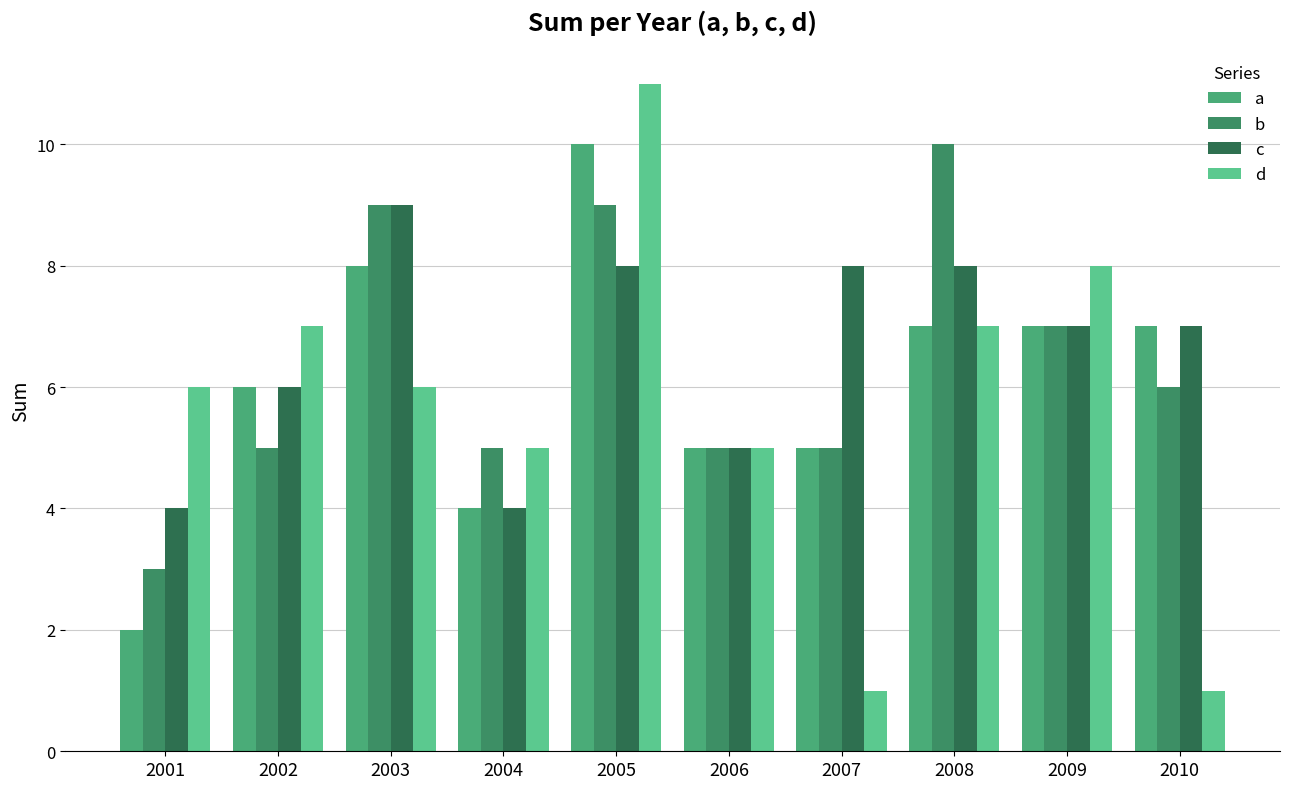

What is the total value across all series at 2005?

38